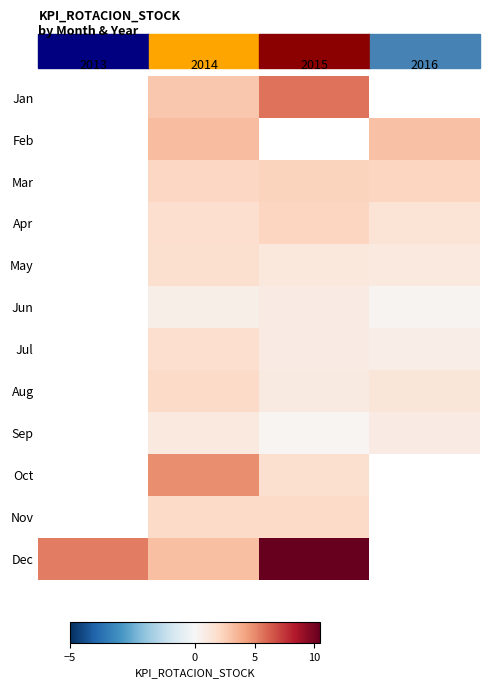

Reading right to left, what are all the values shown in this chart?

Jan: 2016=0.0	2015=5.7	2014=2.8	2013=0.0
Feb: 2016=3.1	2015=0.0	2014=3.2	2013=0.0
Mar: 2016=2.2	2015=2.3	2014=2.1	2013=0.0
Apr: 2016=1.5	2015=2.3	2014=1.8	2013=0.0
May: 2016=1.0	2015=1.1	2014=1.7	2013=0.0
Jun: 2016=0.3	2015=0.9	2014=0.6	2013=0.0
Jul: 2016=0.7	2015=0.9	2014=1.8	2013=0.0
Aug: 2016=1.2	2015=1.0	2014=2.0	2013=0.0
Sep: 2016=0.8	2015=0.2	2014=1.0	2013=0.0
Oct: 2016=0.0	2015=1.7	2014=4.9	2013=0.0
Nov: 2016=0.0	2015=2.0	2014=2.0	2013=0.0
Dec: 2016=0.0	2015=10.5	2014=3.1	2013=5.3